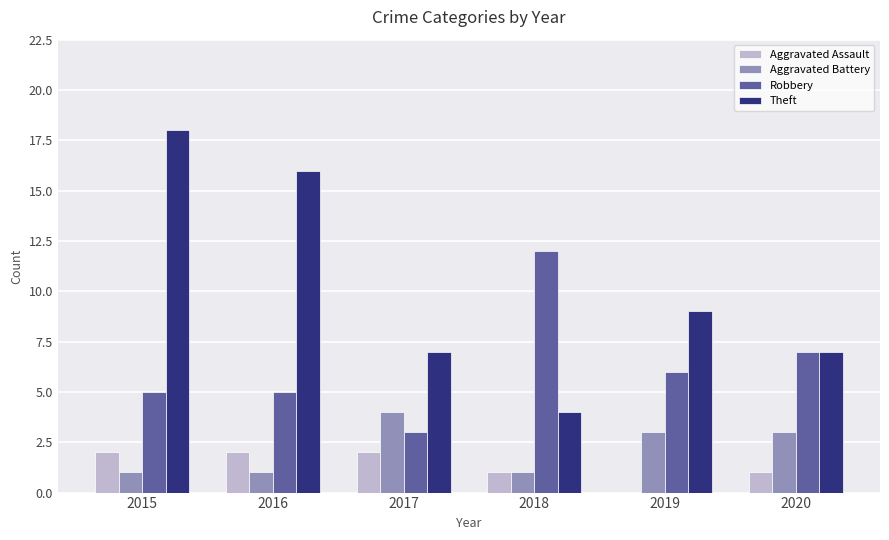

Which series changed the most between 2017 and 2020?

Robbery